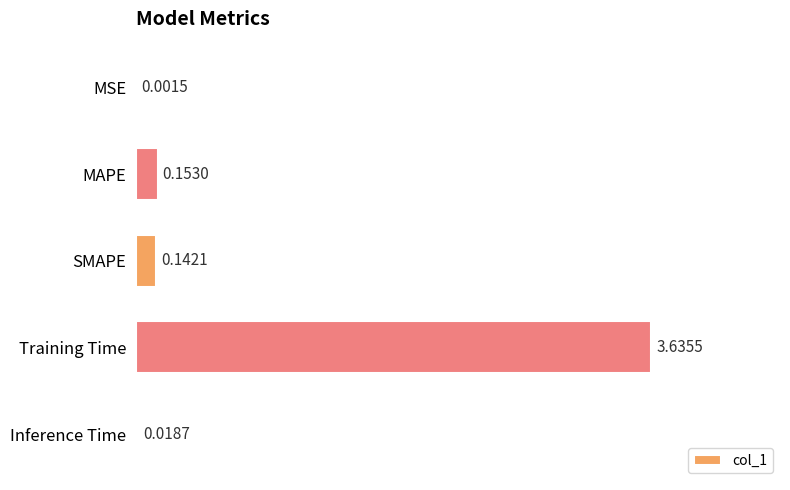

Which label corresponds to the largest value in the chart?

Training Time